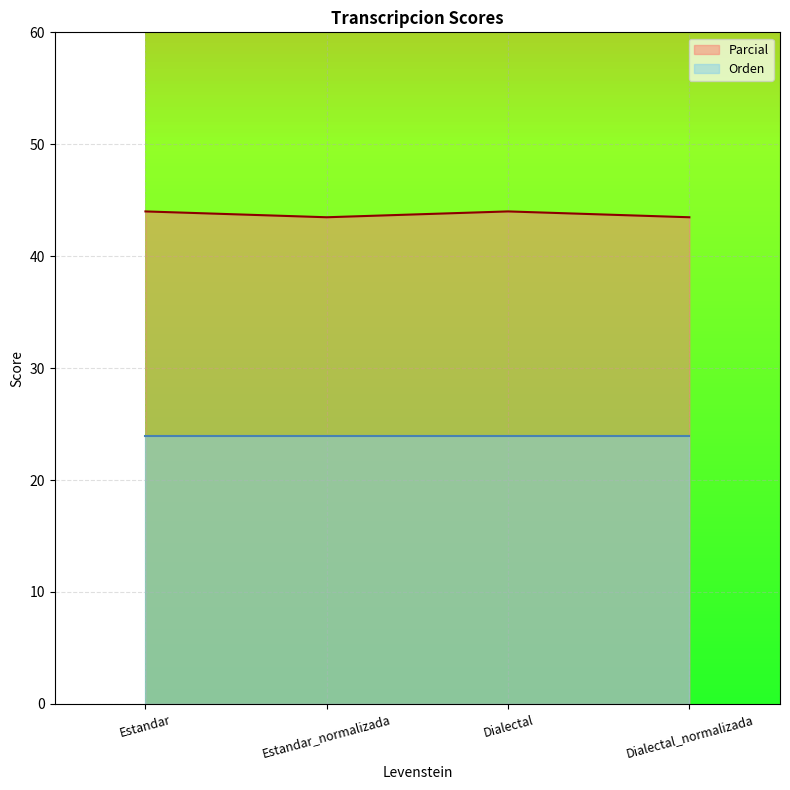

The value at Dialectal is 12.4. True or false?

False